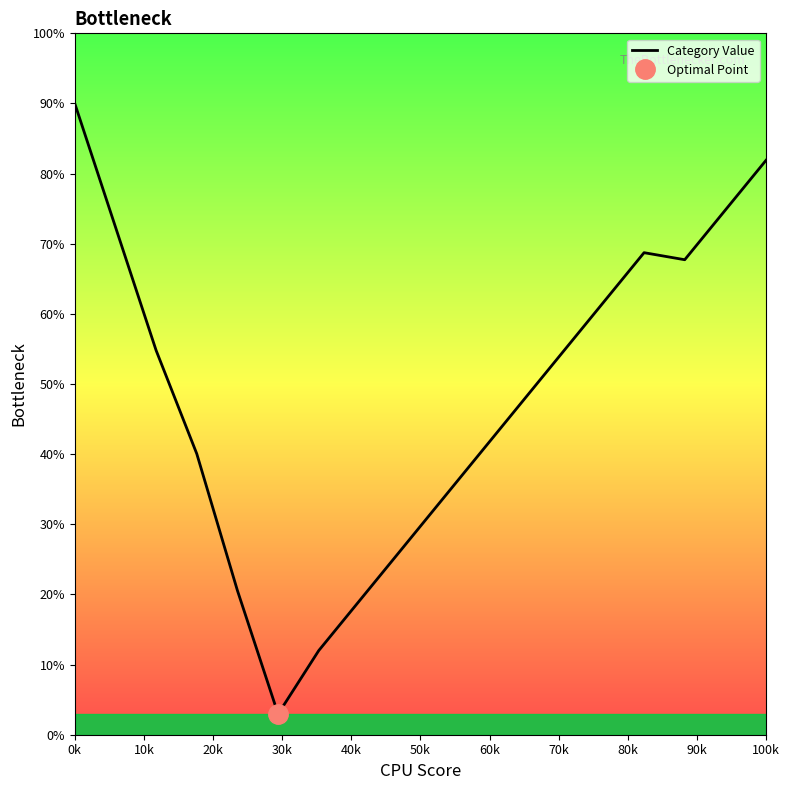

The Category Value series shows 46.2 at 100k. True or false?

False